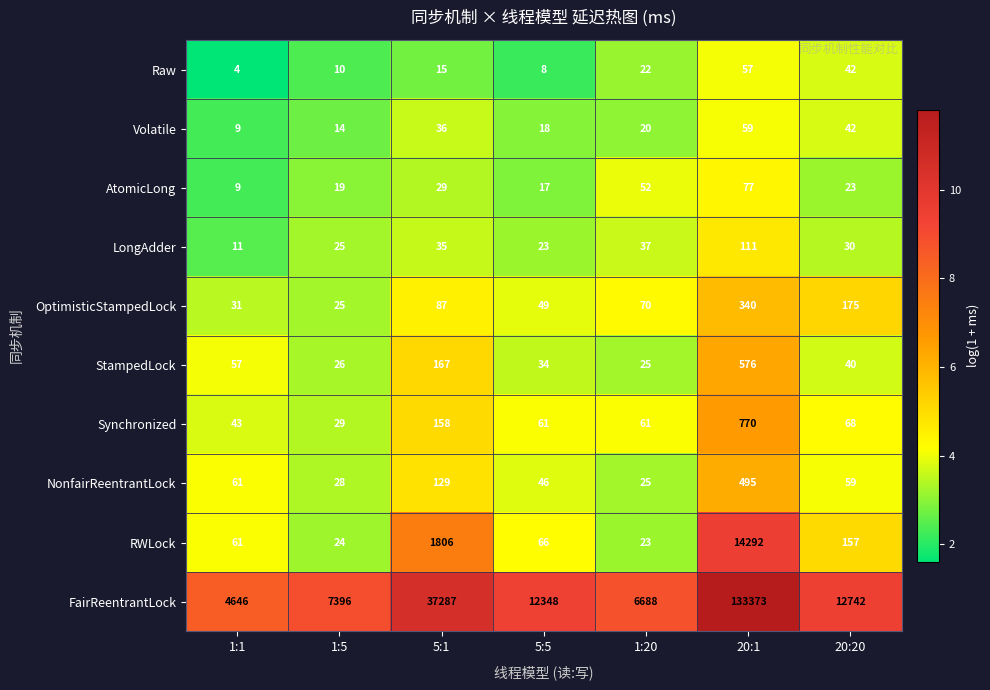

The FairReentrantLock series shows 12348 at 5:5. True or false?

True